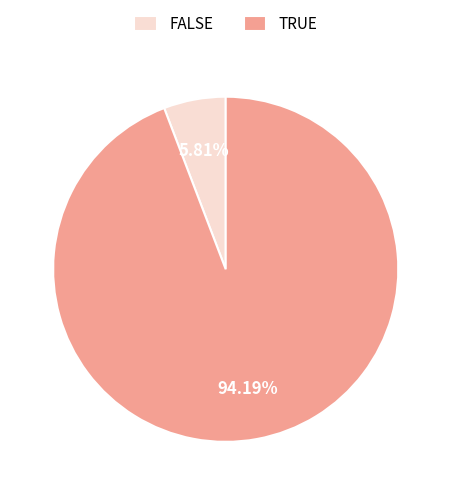

Is there any slice that represents more than half of the pie?

Yes